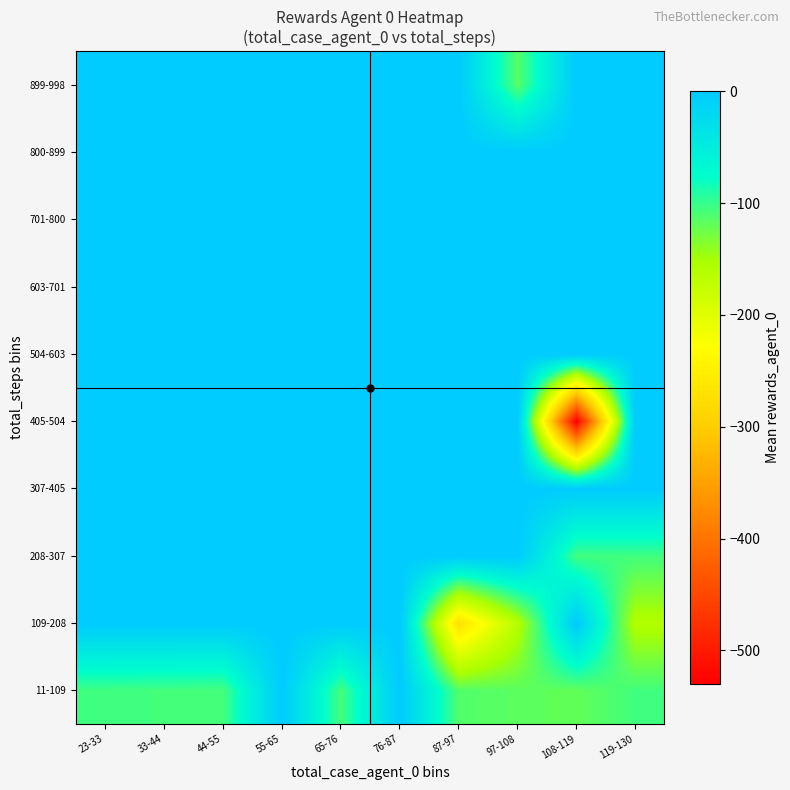

Count the number of data series in this chart.

10